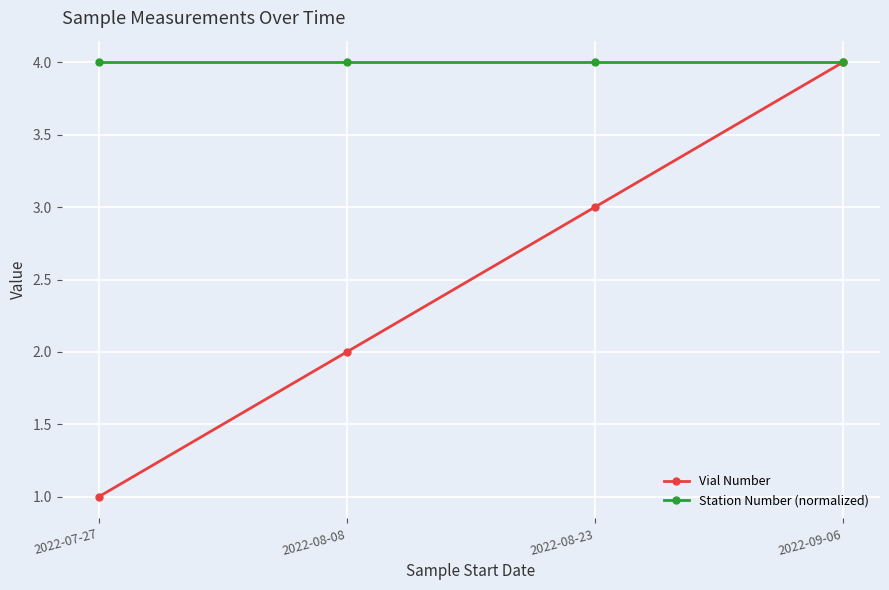

Is it true that Station Number (normalized) equals 5 at 2022-07-27?

False